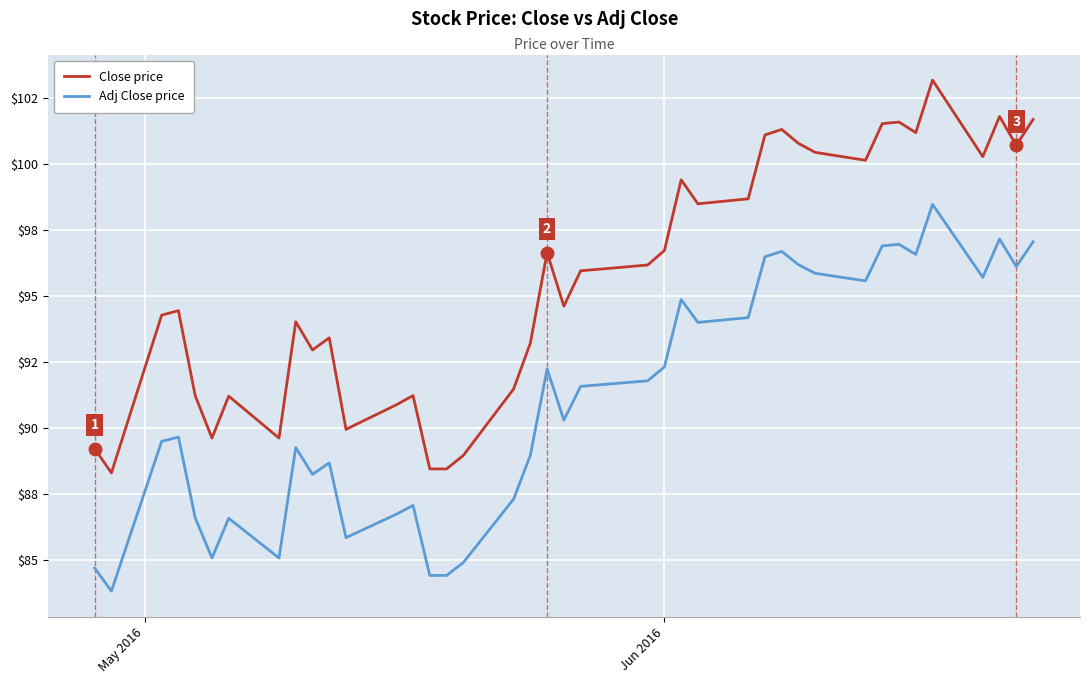

Which series has the largest range (max minus min)?

Close price